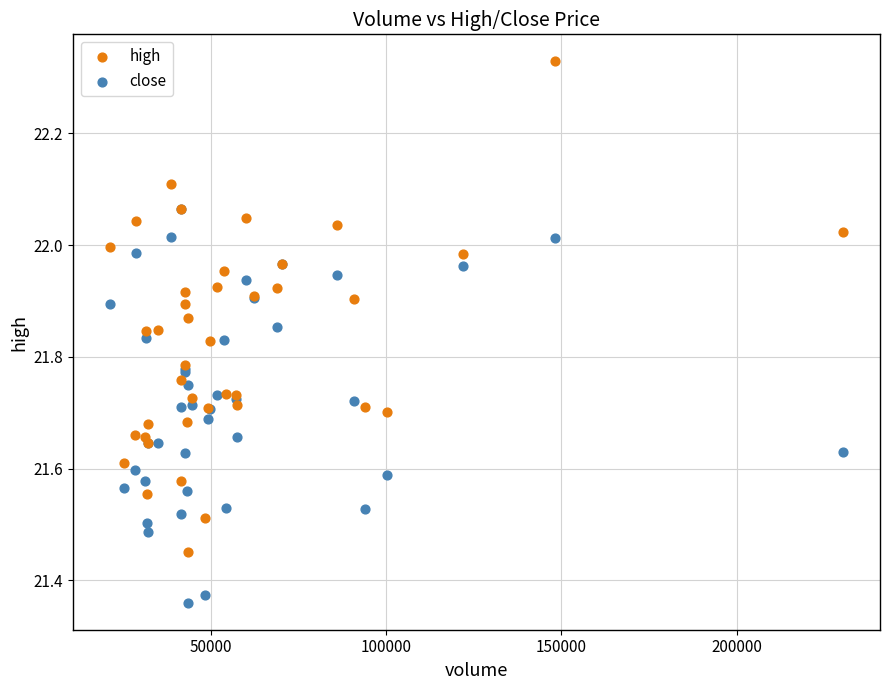

Which series has the widest spread of Y values?

high